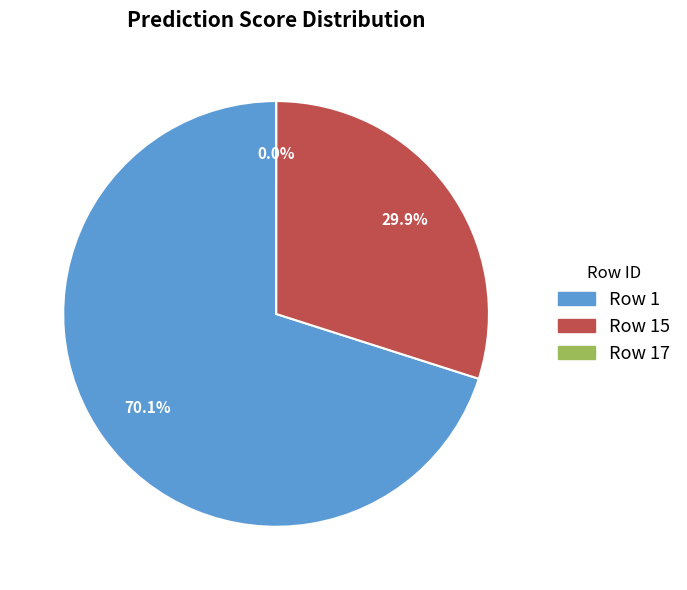

Combined, do Row 15 and Row 1 account for over 50%?

Yes